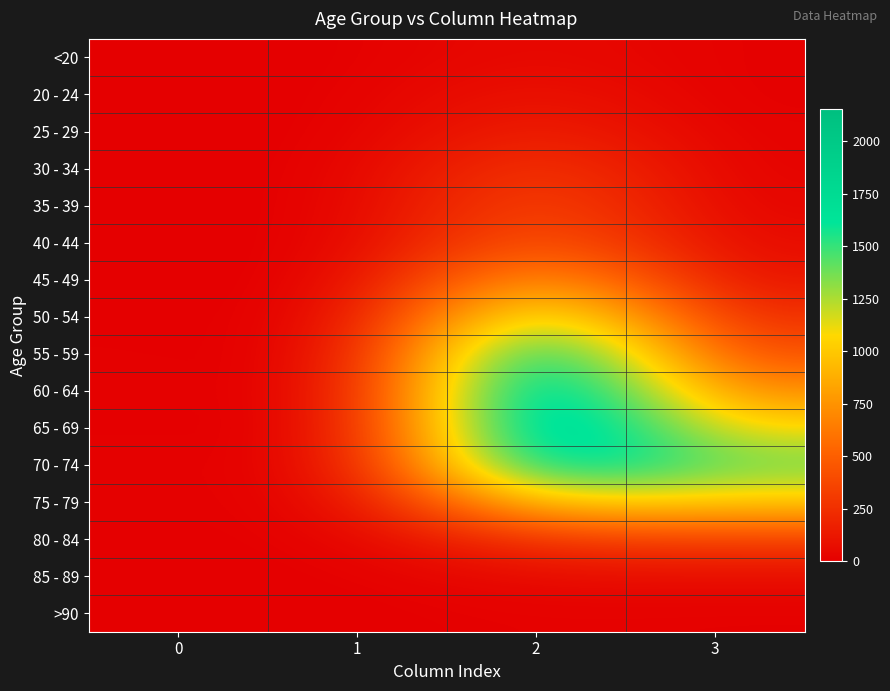

Between 3 and 2, which is larger?

2